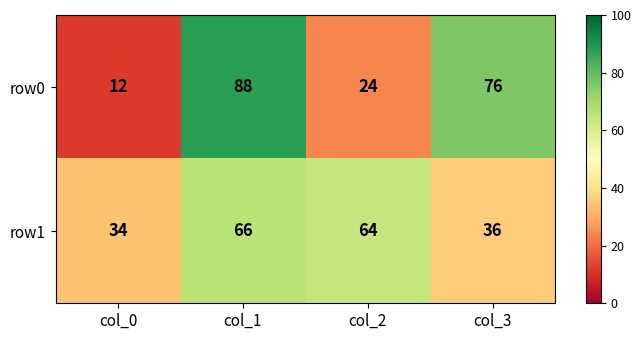

What is the sum of the row1 values at col_2 and col_3?

100